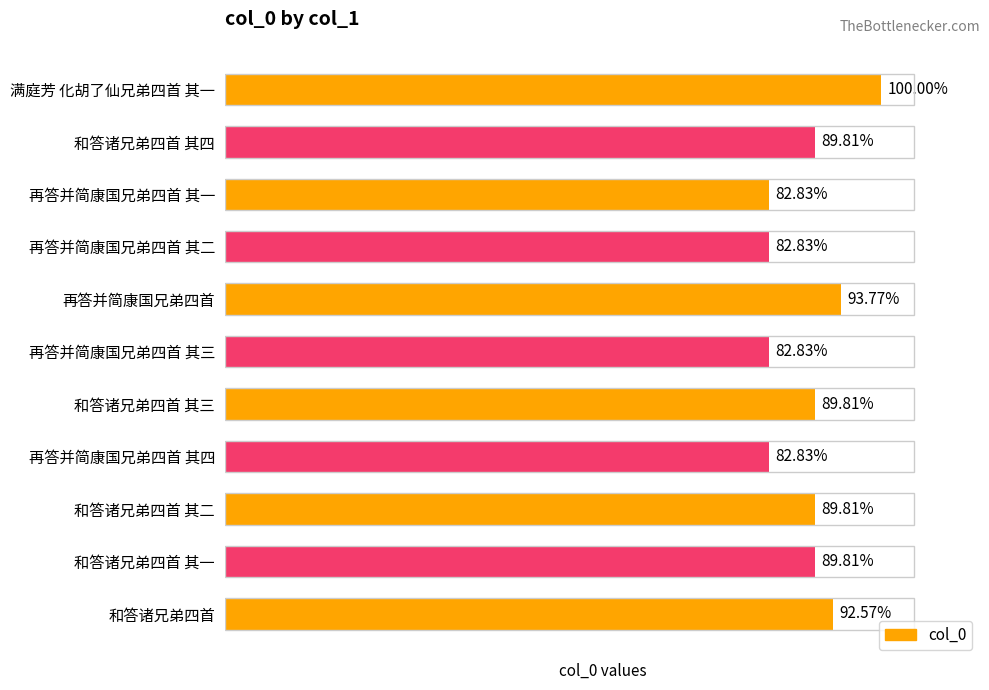

Rank the categories by value from lowest to highest.

再答并简康国兄弟四首 其四, 再答并简康国兄弟四首 其三, 再答并简康国兄弟四首 其二, 再答并简康国兄弟四首 其一, 和答诸兄弟四首 其一, 和答诸兄弟四首 其二, 和答诸兄弟四首 其三, 和答诸兄弟四首 其四, 和答诸兄弟四首, 再答并简康国兄弟四首, 满庭芳 化胡了仙兄弟四首 其一